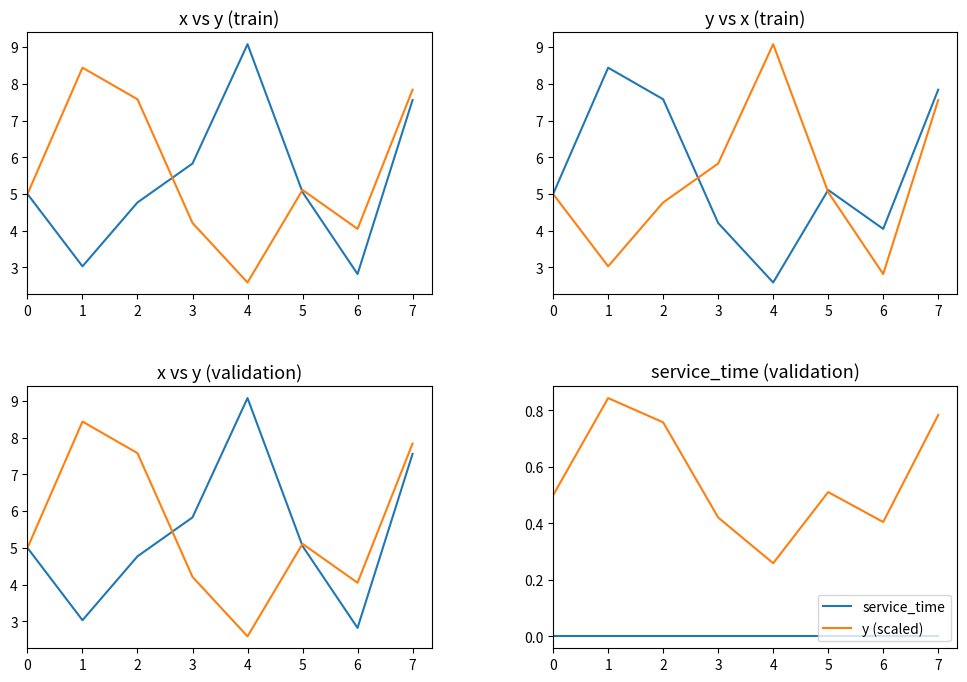

At which category is the sum across all series the highest?

7